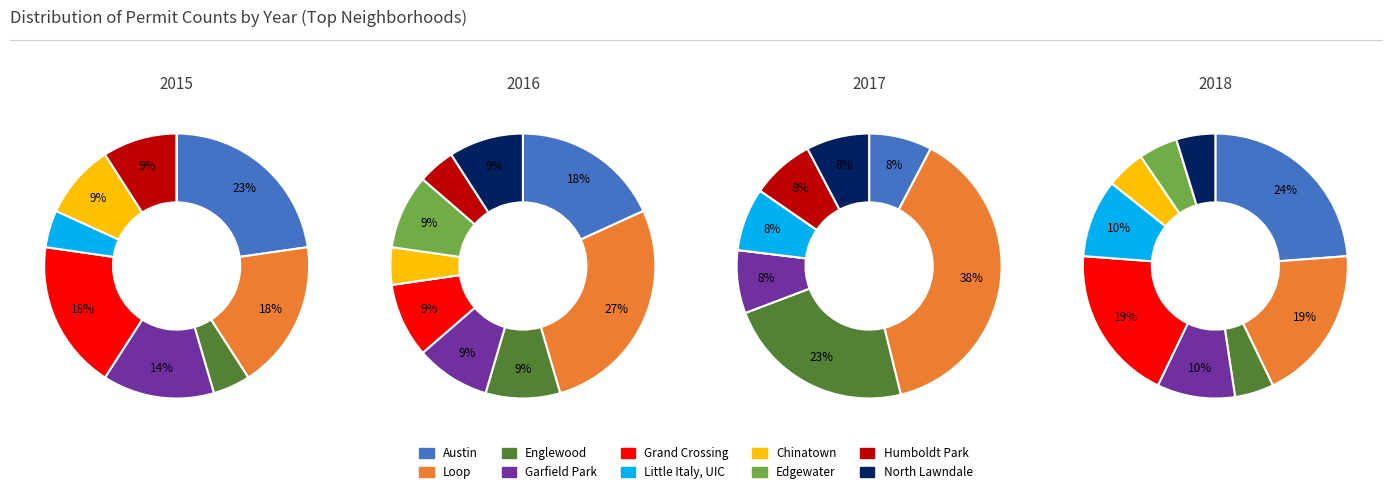

How many segments does this pie chart have?

10